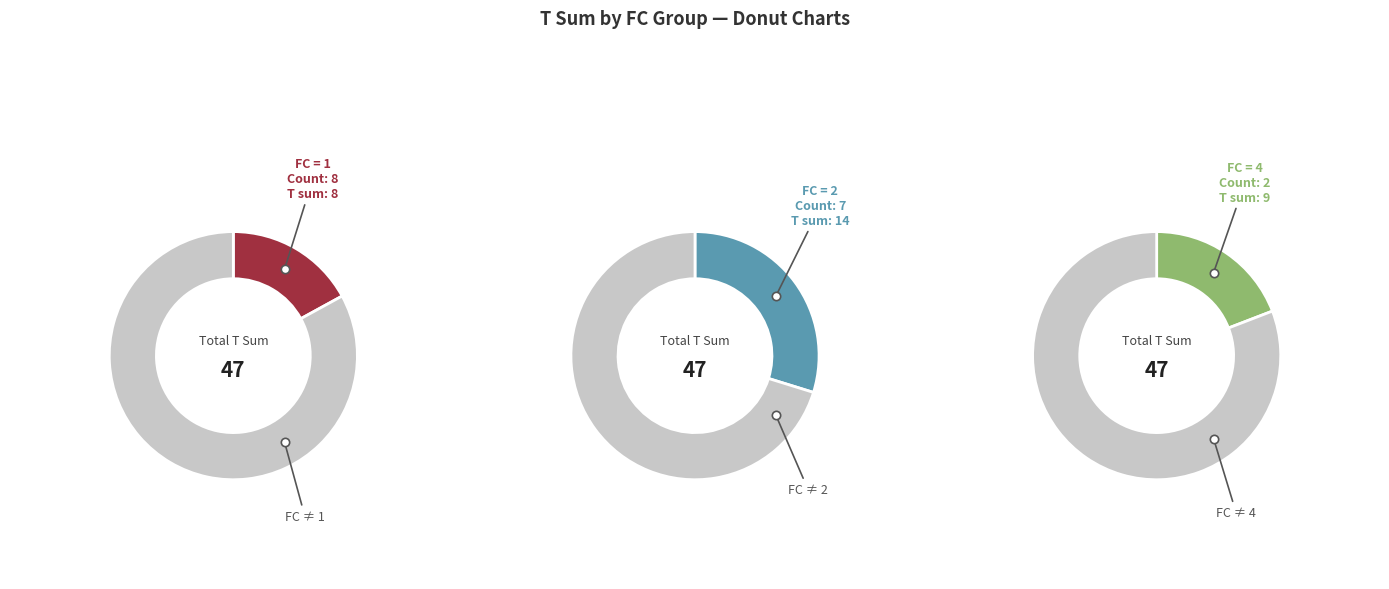

Is 3 the majority of the pie?

No